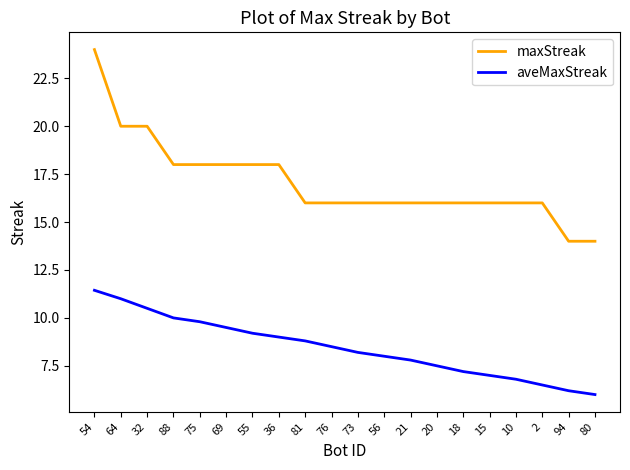

How many lines are shown in the chart?

2